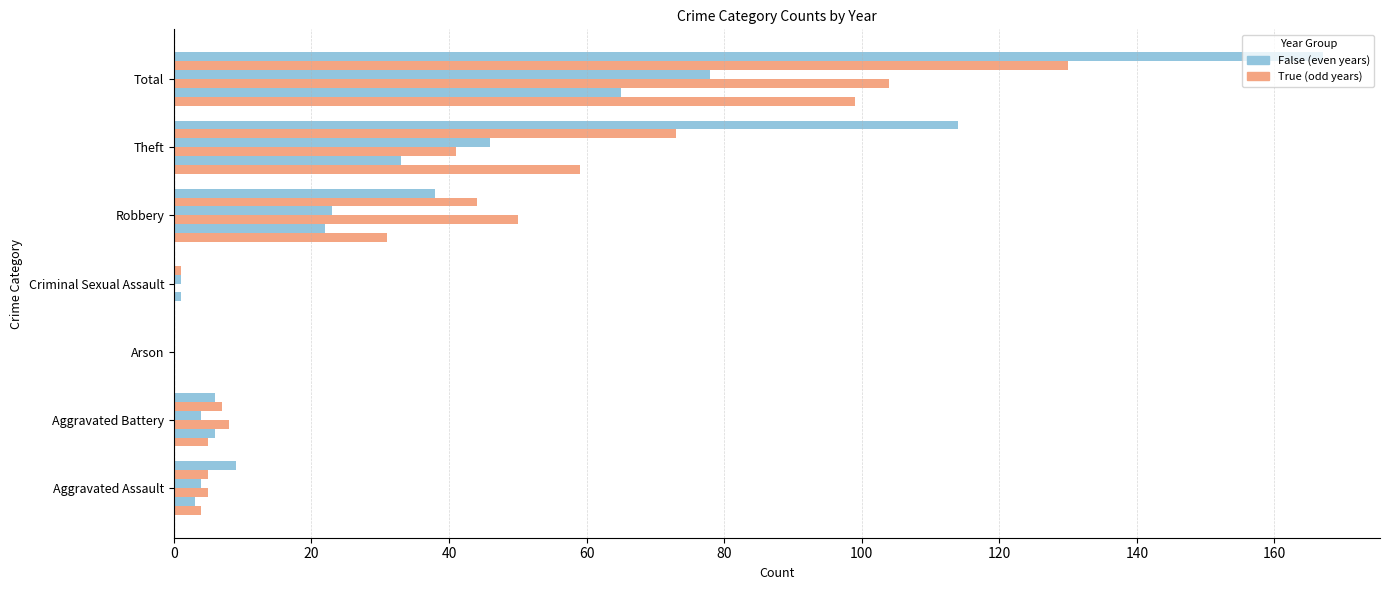

What is the value of the 2017 bar at the 7th from the left?

65